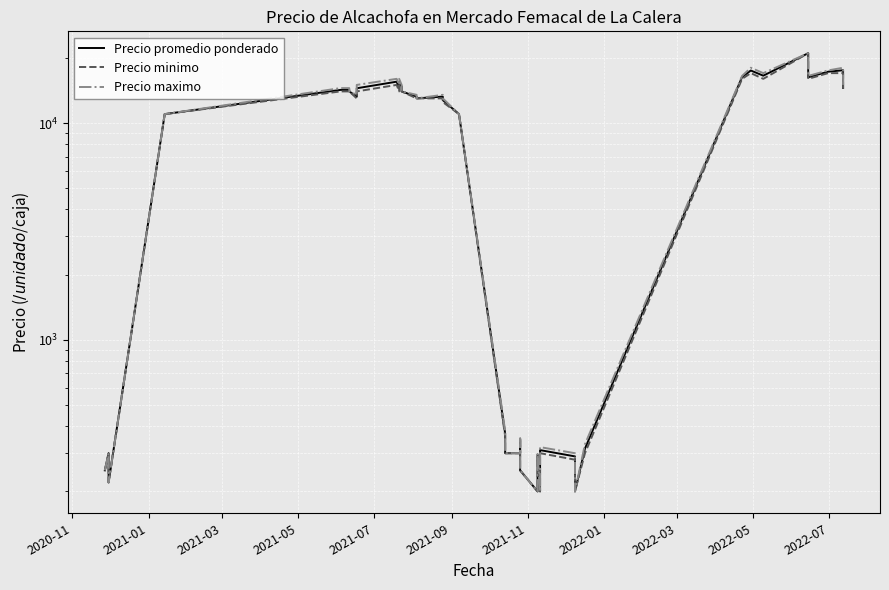

What are all the series names shown in the legend?

Precio promedio ponderado, Precio minimo, Precio maximo